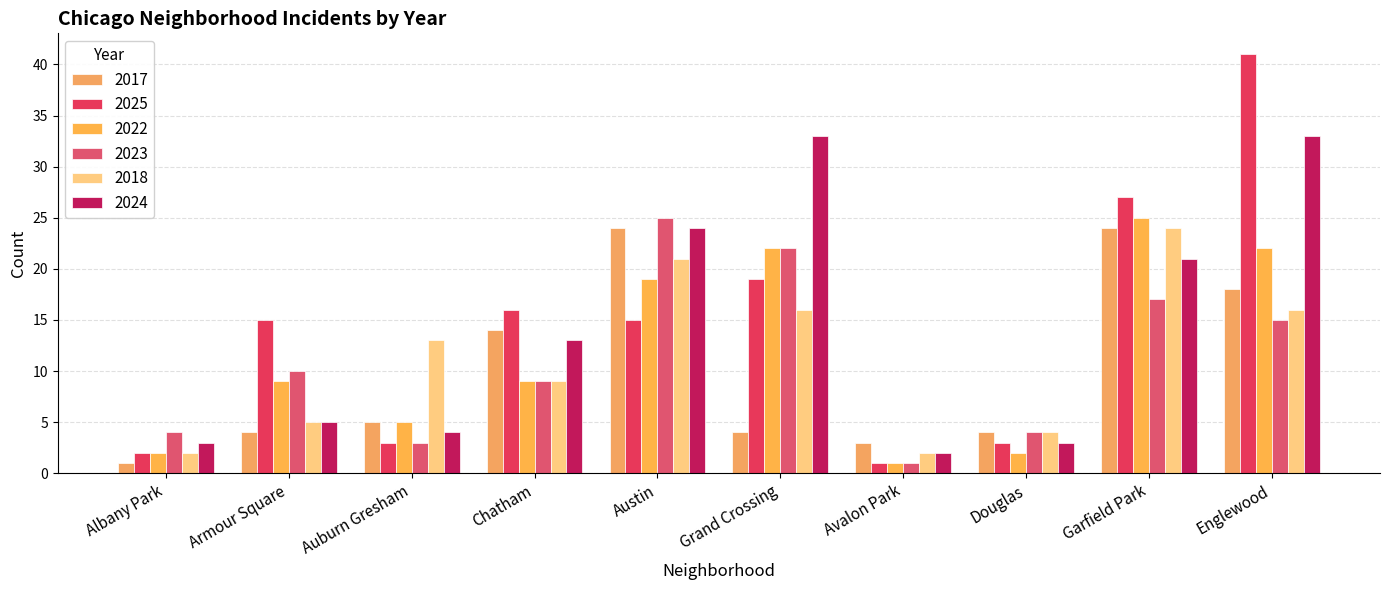

Count the number of data series in this chart.

6